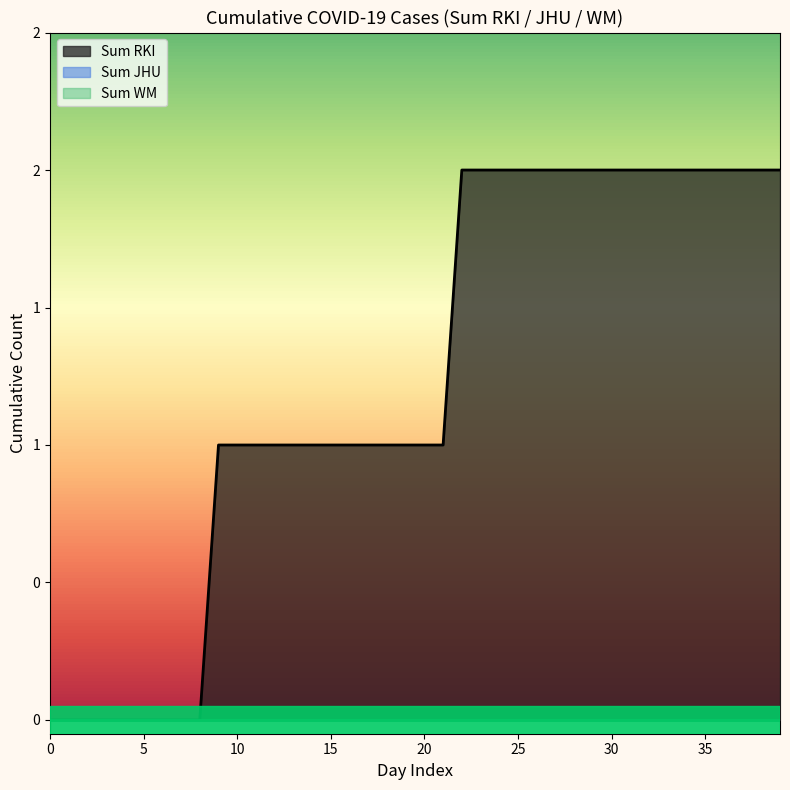

Which series has the largest range (max minus min)?

Sum RKI